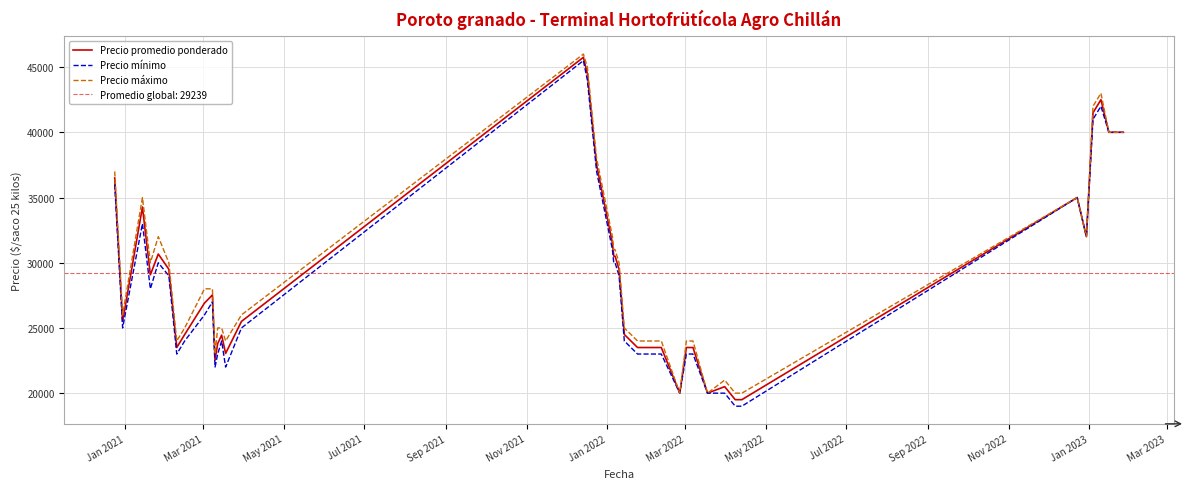

What is the highest value of the Precio máximo series?

46000